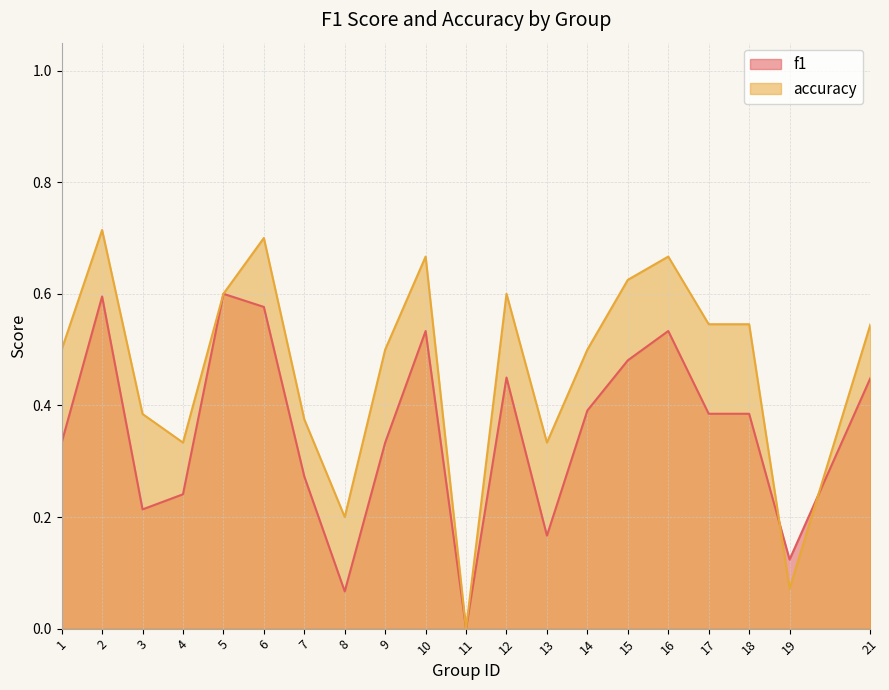

The accuracy series shows 0.2 at 1. True or false?

False